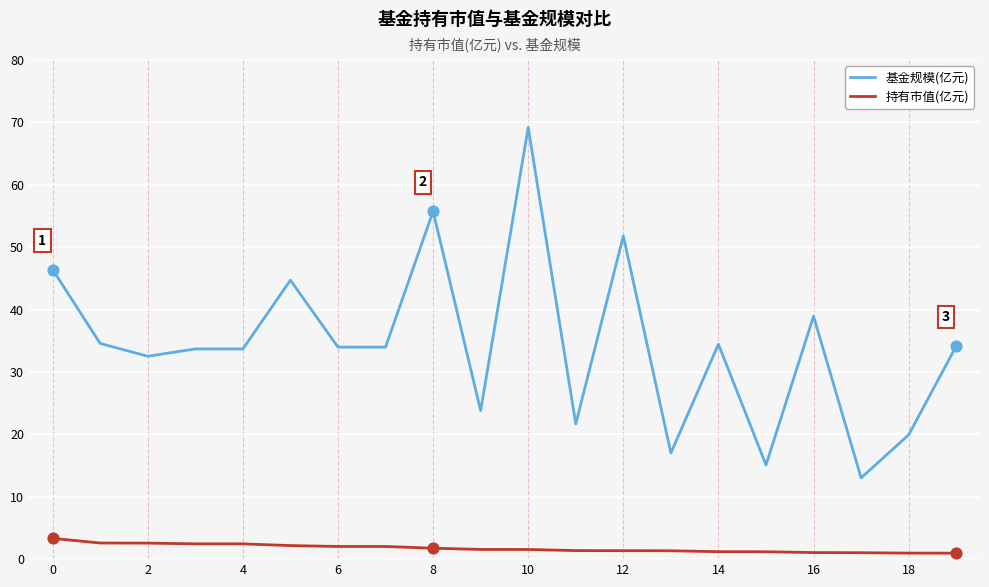

Which series has the largest total across all categories?

基金规模(亿元)